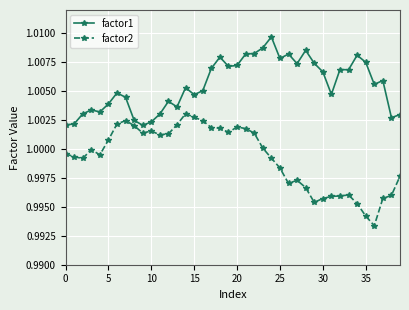

True or false: factor1 and factor2 intersect in this chart.

False